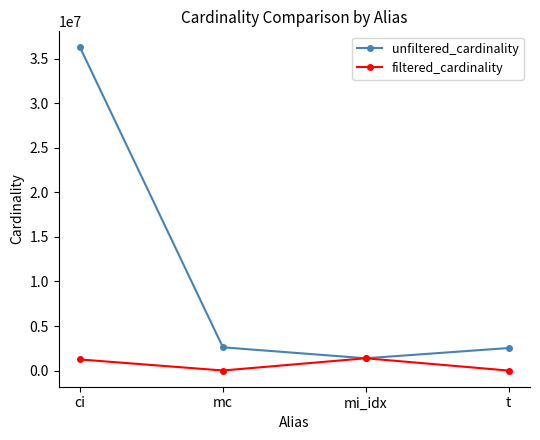

What is the difference between the maximum and minimum values in the filtered_cardinality series?

1379502